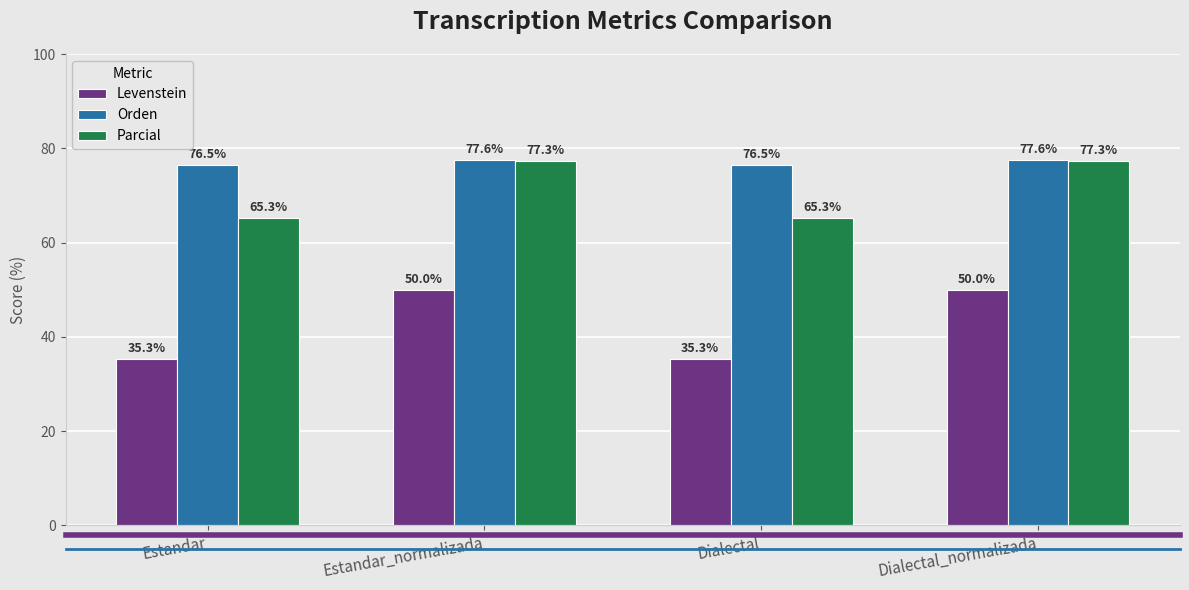

Reading left to right, transcribe all the data shown in this chart.

Levenstein: 35.3	50.0	35.3	50.0
Orden: 76.5	77.6	76.5	77.6
Parcial: 65.3	77.3	65.3	77.3